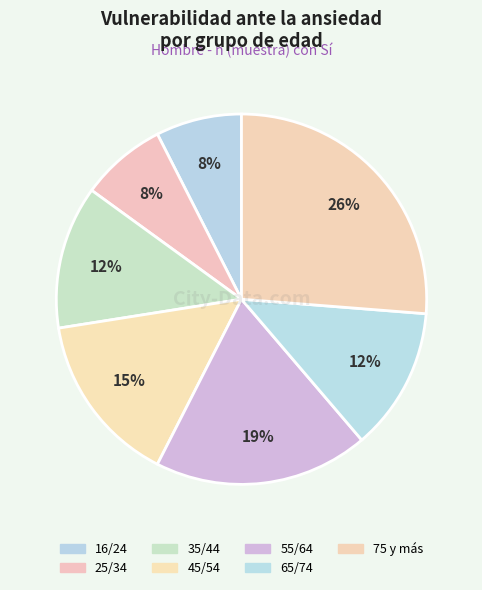

How many segments does this pie chart have?

7